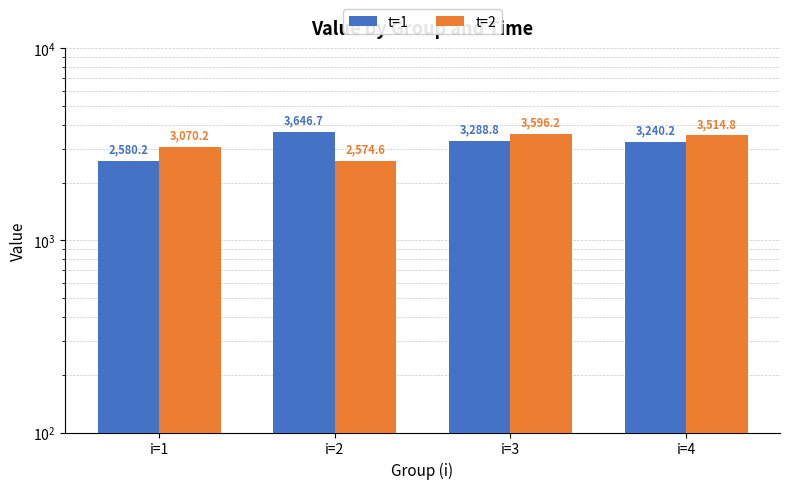

At which label does t=1 first exceed 3288?

i=2